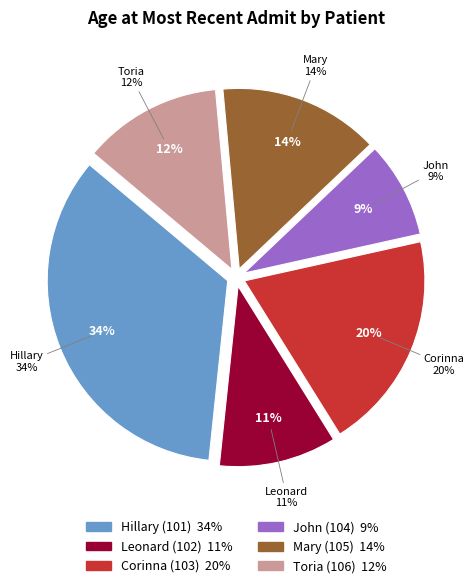

Rank the categories by value from highest to lowest.

Hillary (101), Corinna (103), Mary (105), Toria (106), Leonard (102), John (104)